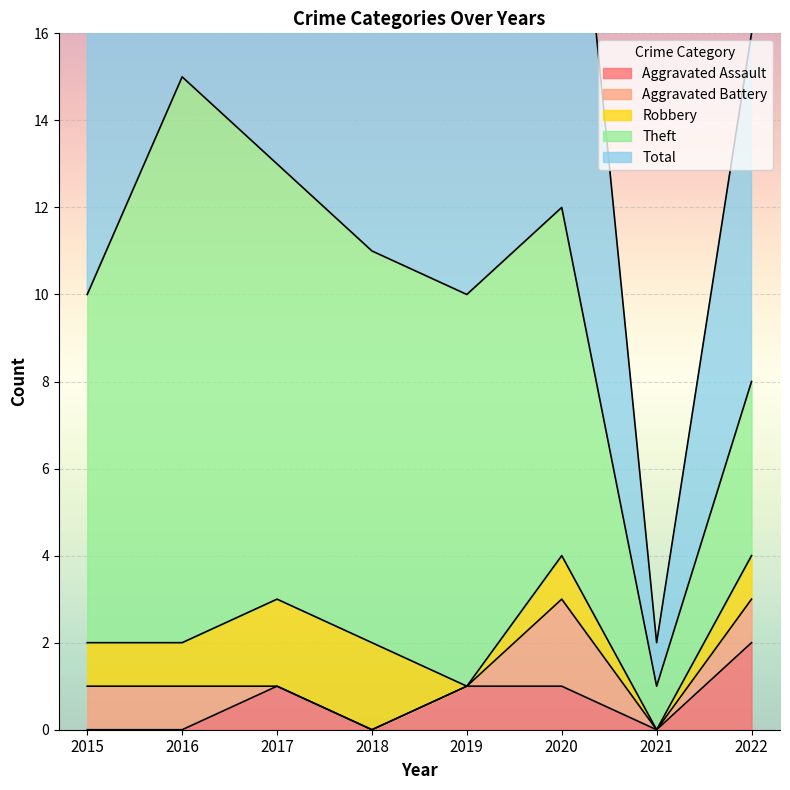

At which label does Aggravated Assault reach its minimum?

2015